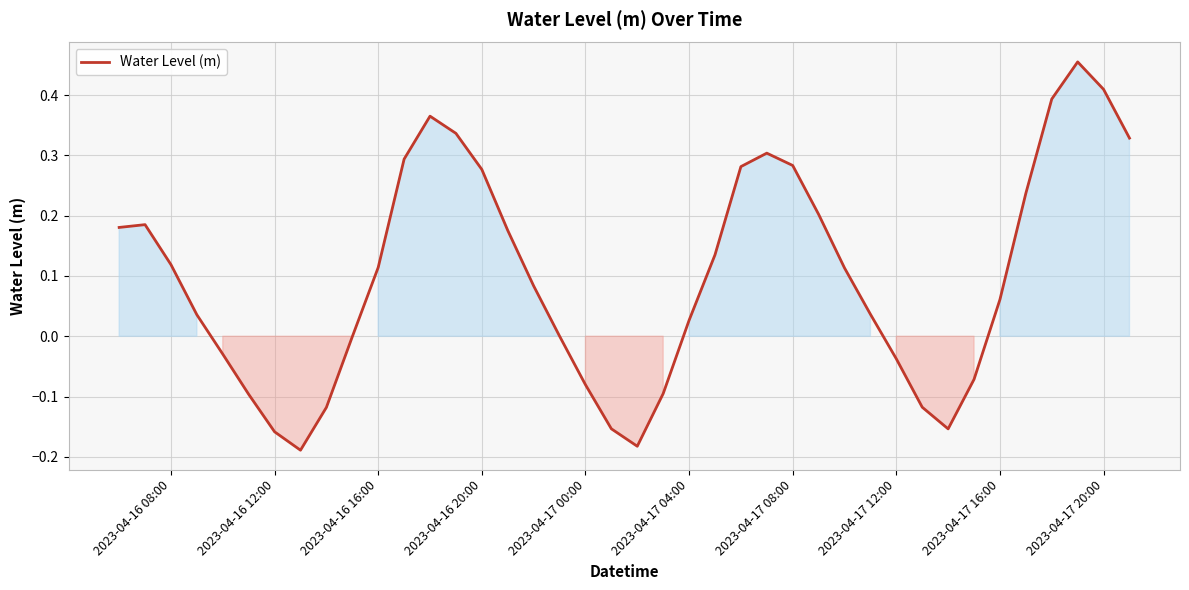

What is the difference between the maximum and minimum values?

0.6